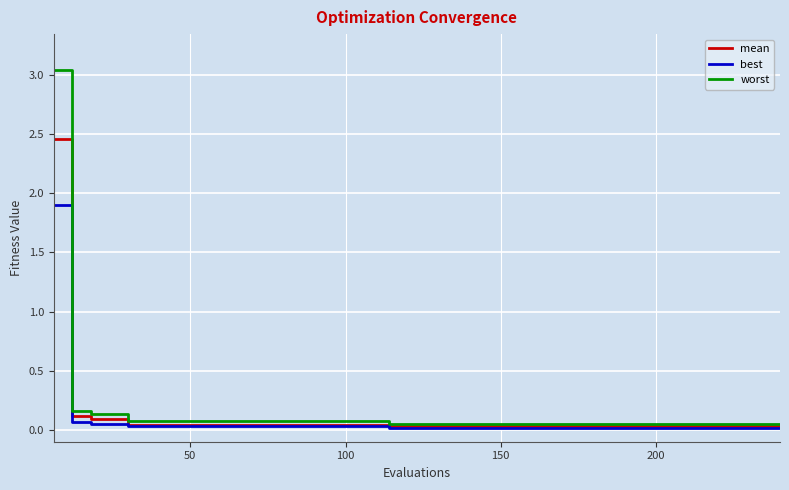

Rank the series by their maximum value, from lowest to highest.

best, mean, worst